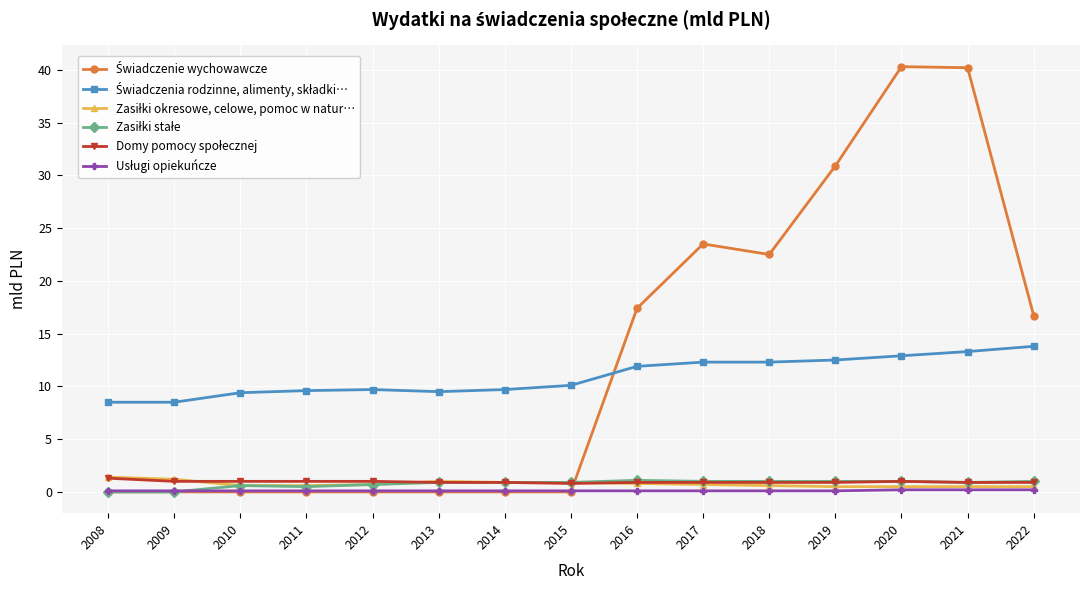

How many lines are shown in the chart?

6